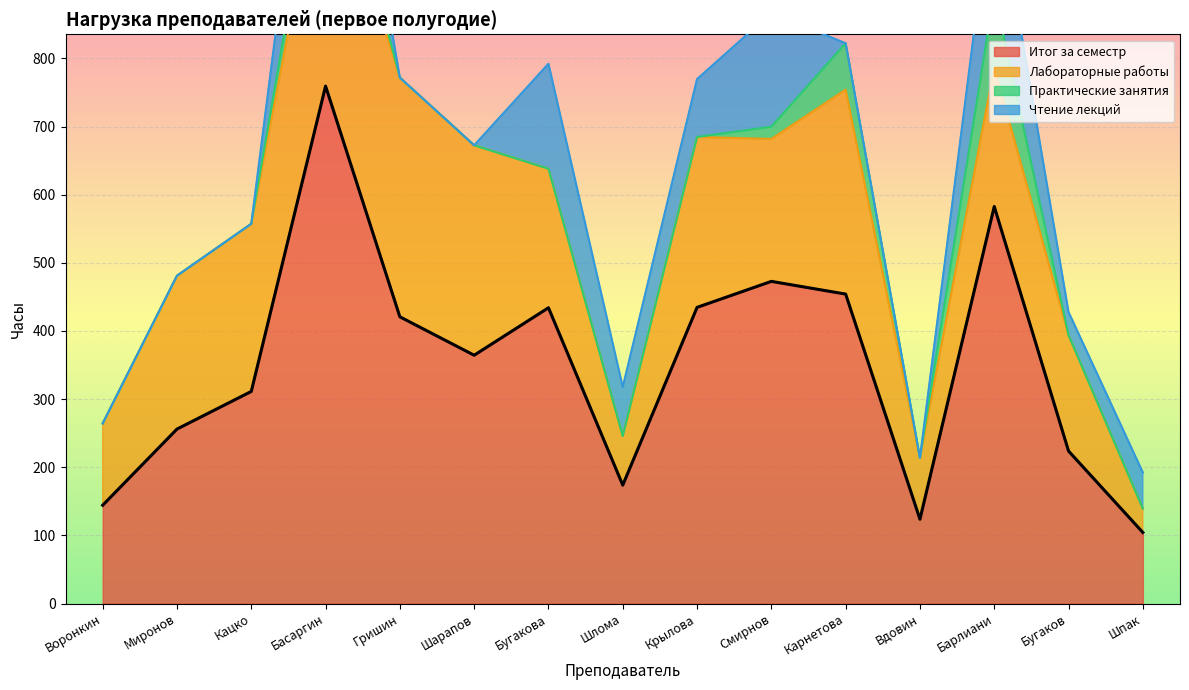

What is the difference between the maximum and second lowest values in the Итог за семестр series?

635.5